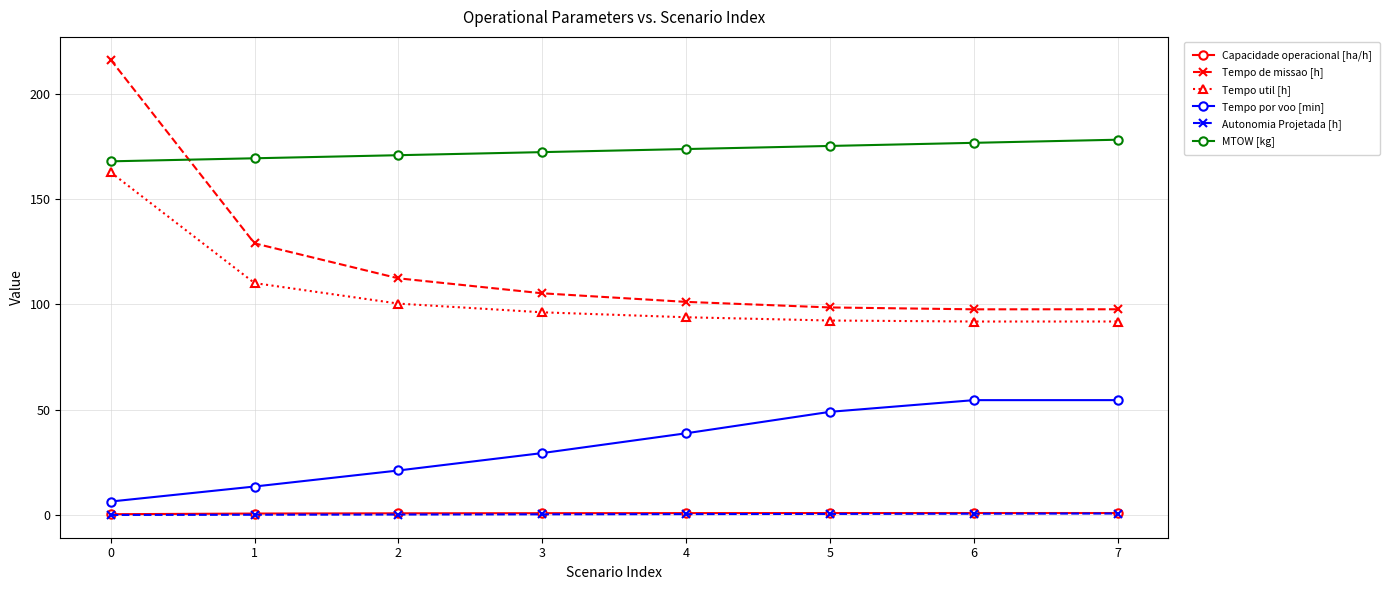

True or false: Autonomia Projetada [h] has a value of 0.6 at 5.

True